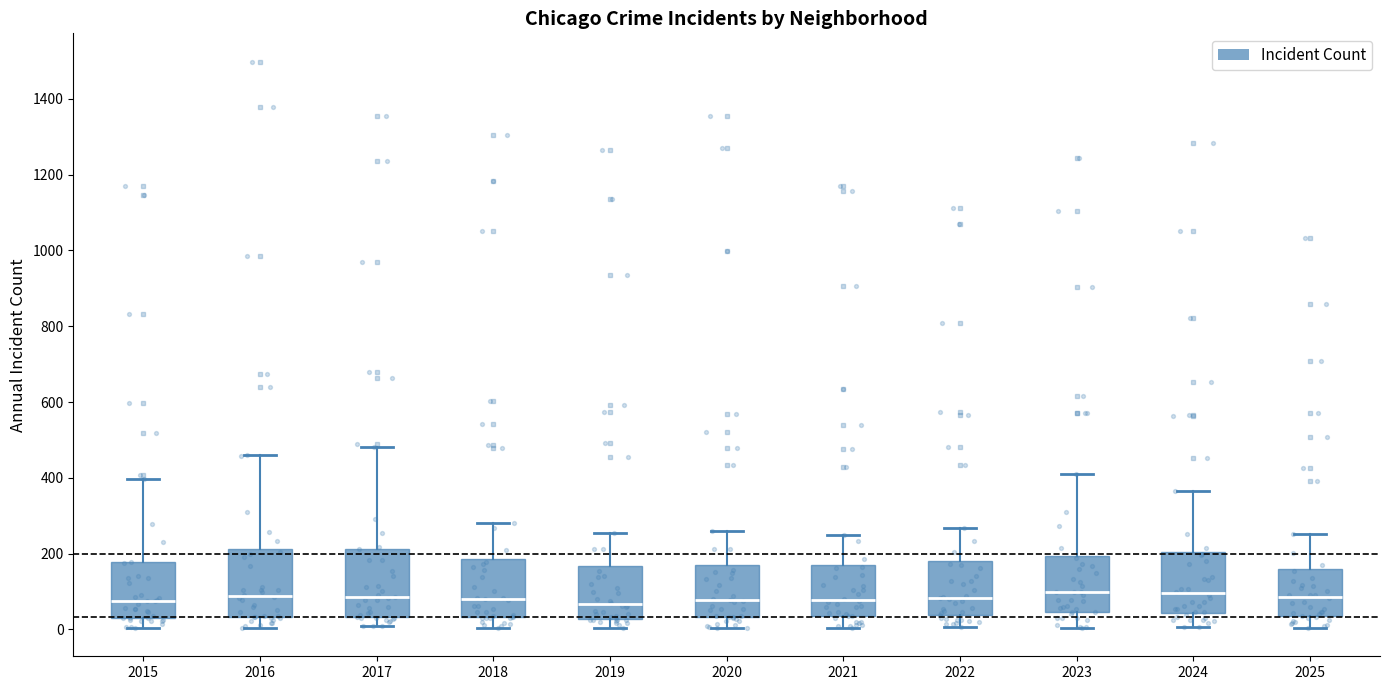

Where does the upper whisker of the box at x = 2024 end on the y-axis? The values are not printed on the chart, so give them approximately, as read against the axis.

360